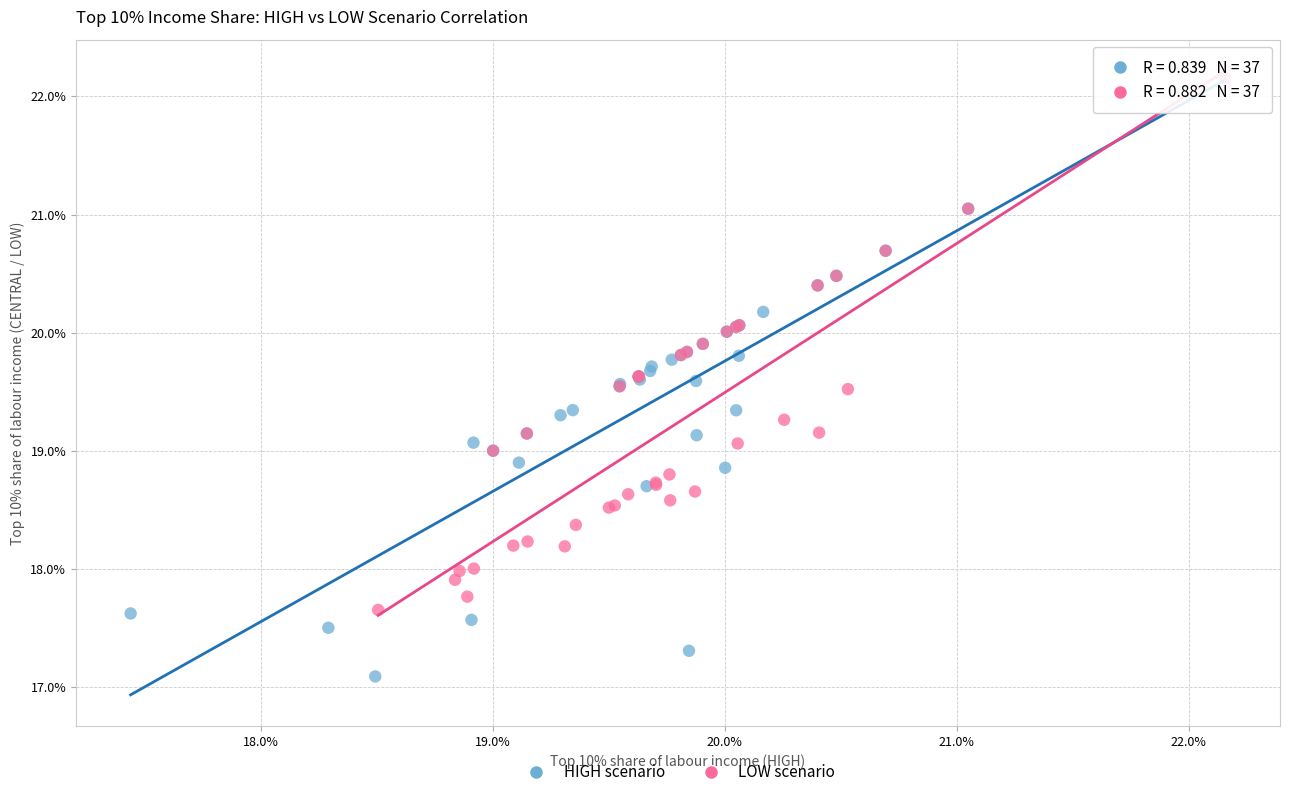

Which series has the widest spread of Y values?

HIGH scenario